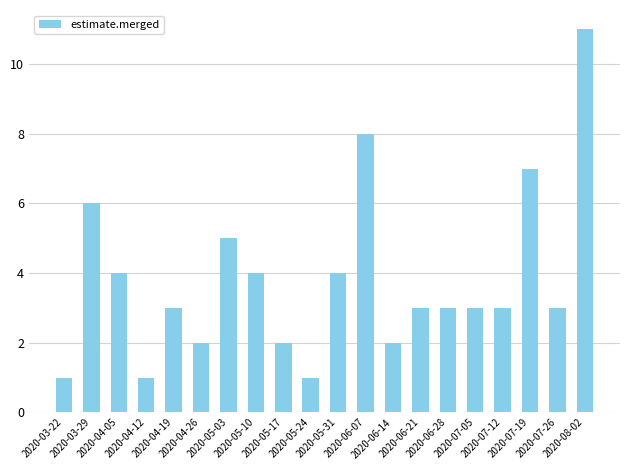

The chart shows a value of 14 at 2020-06-07. True or false?

False